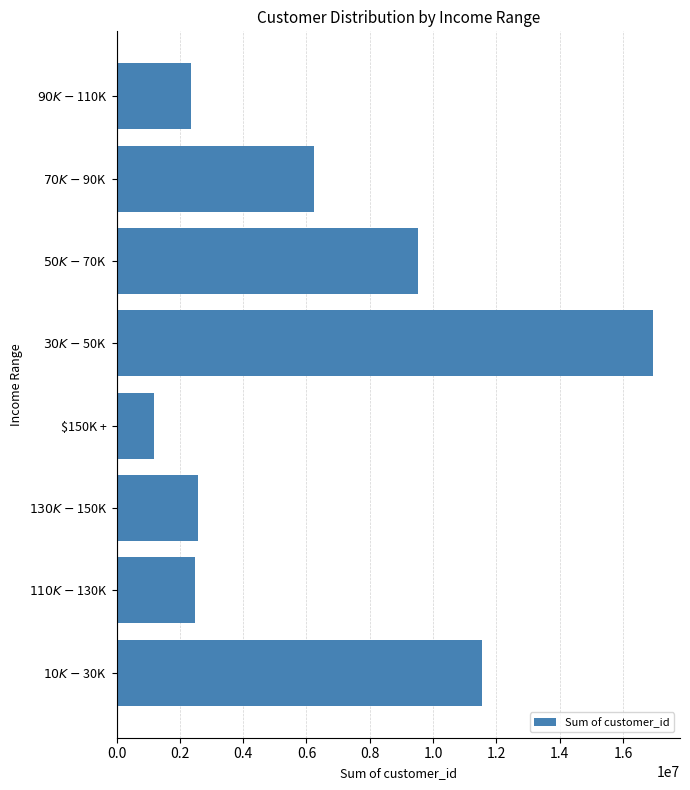

What is the difference between the maximum and minimum values?

15780314